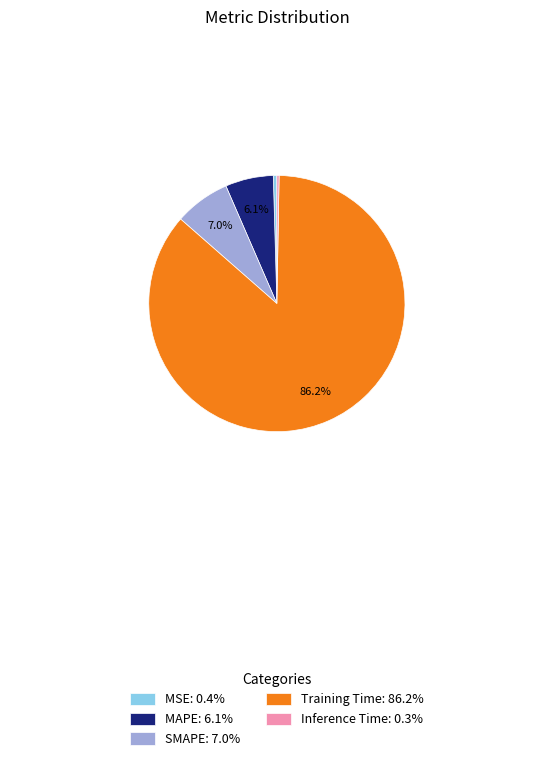

How much of the chart is everything except SMAPE: 7.0%?

93.0%